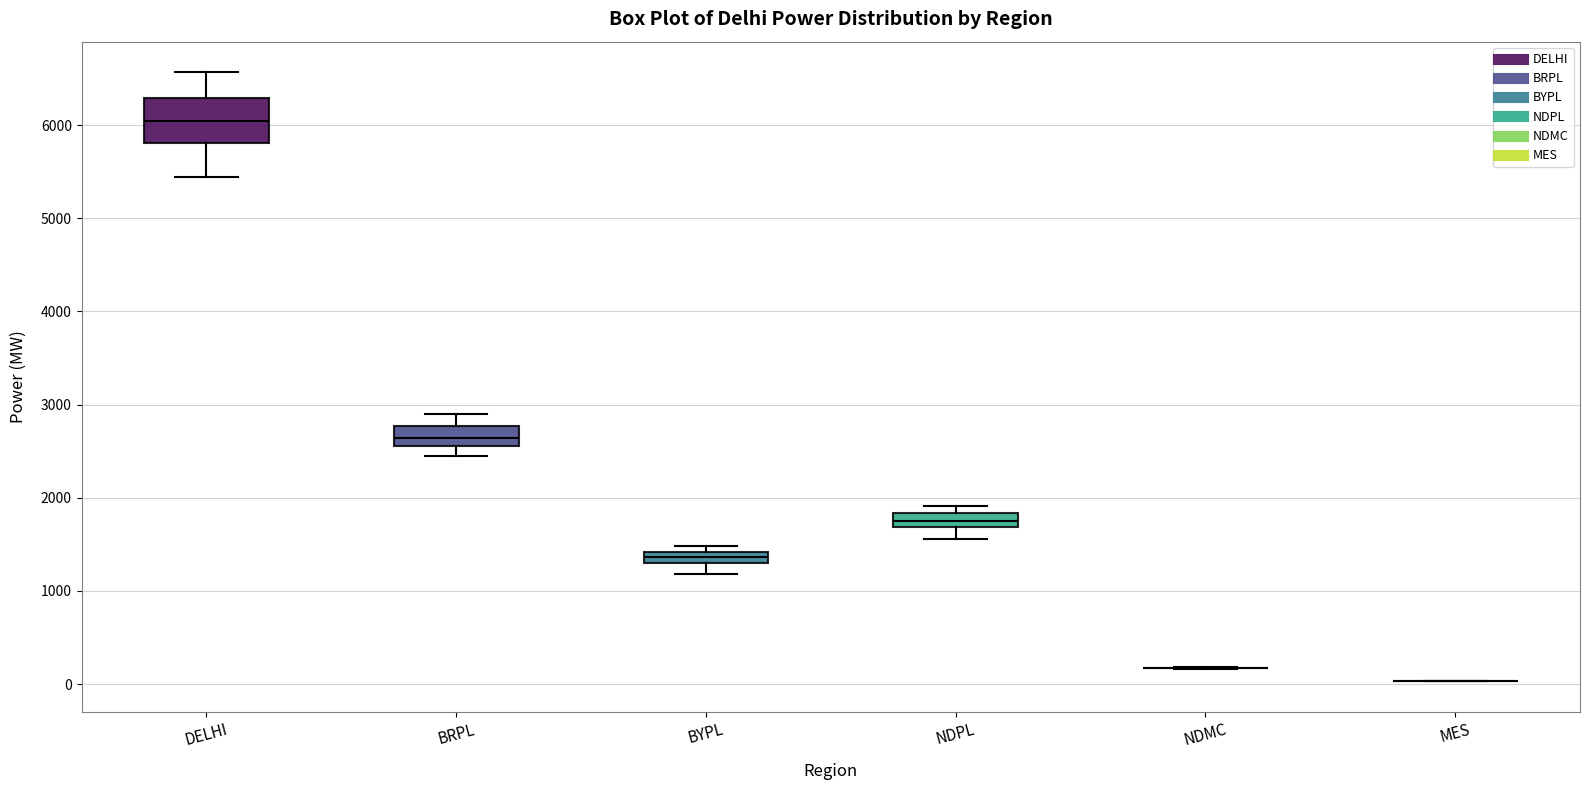

Where is the lower edge of the box for BYPL on the y-axis? The values are not printed on the chart, so give them approximately, as read against the axis.

1300